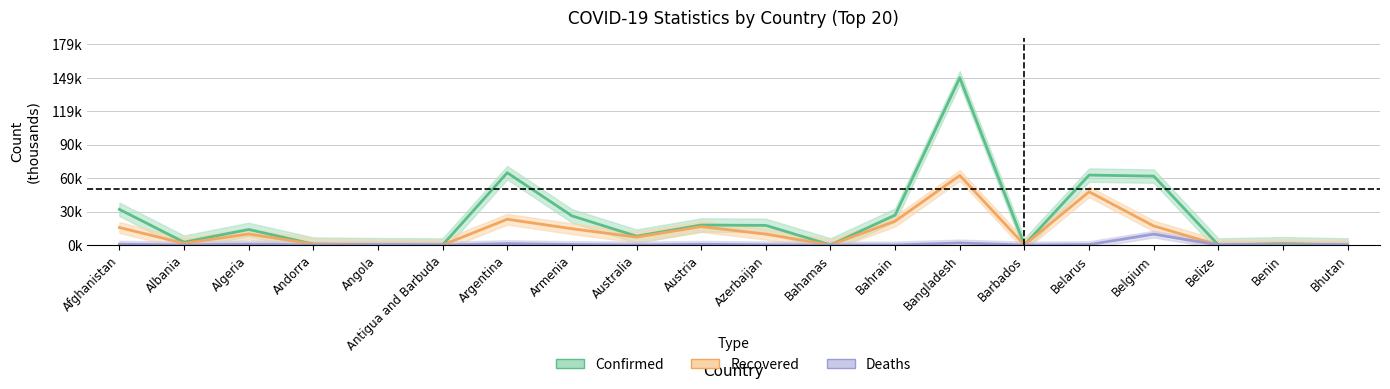

True or false: Recovered and Confirmed intersect in this chart.

False